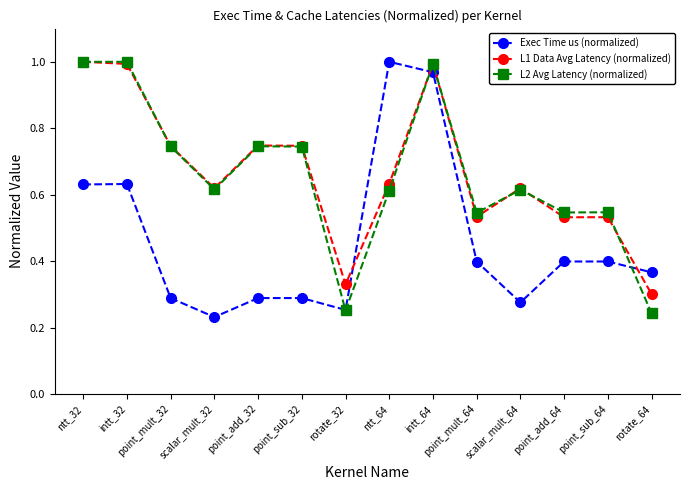

Where is the first local minimum for L1 Data Avg Latency (normalized)?

scalar_mult_32